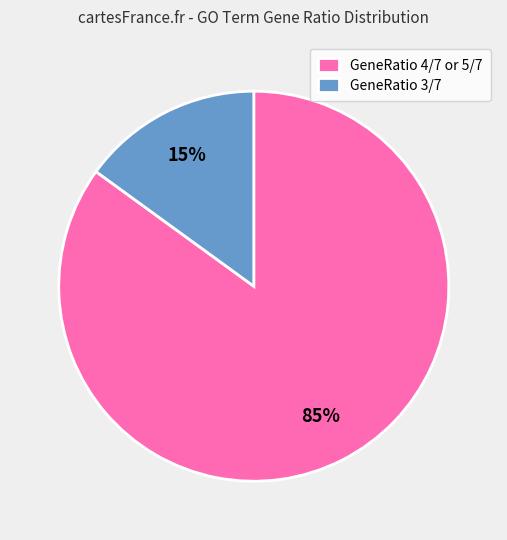

Which has a higher value, GeneRatio 4/7 or 5/7 or GeneRatio 3/7?

GeneRatio 4/7 or 5/7